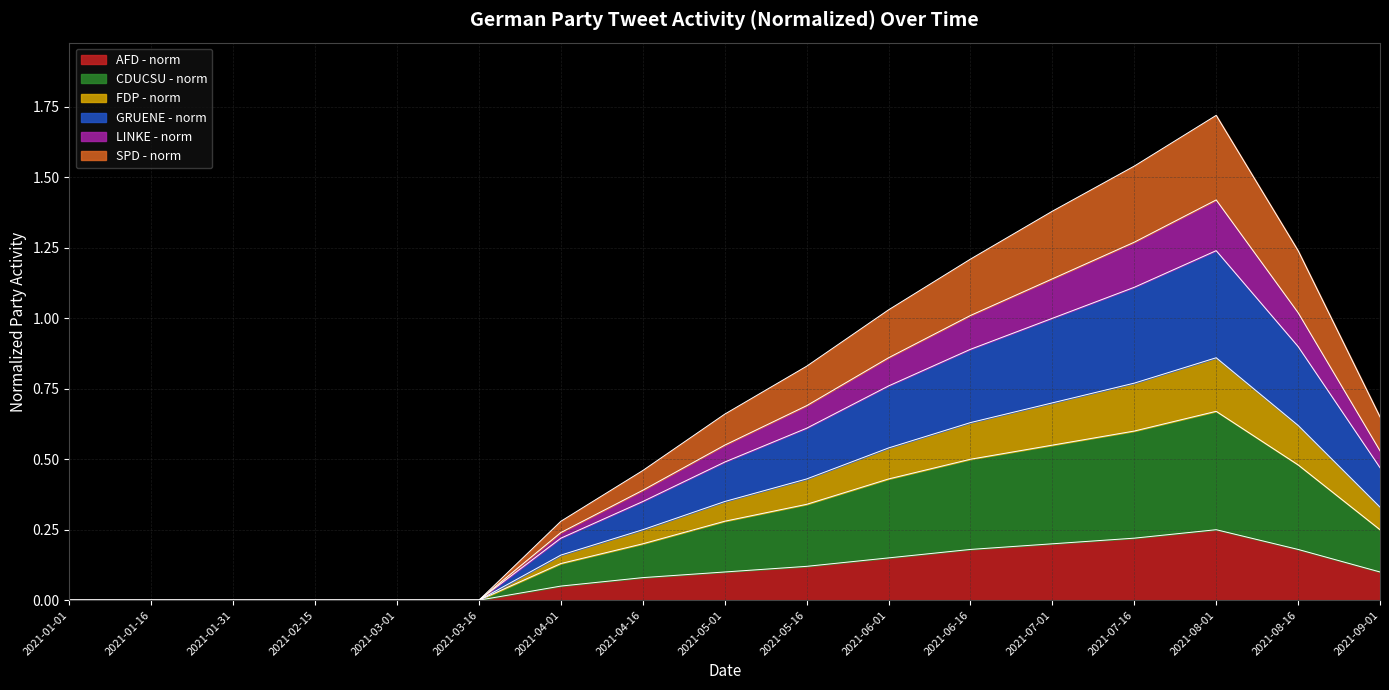

Is it true that AFD - norm equals 0.0 at 2021-04-16?

False